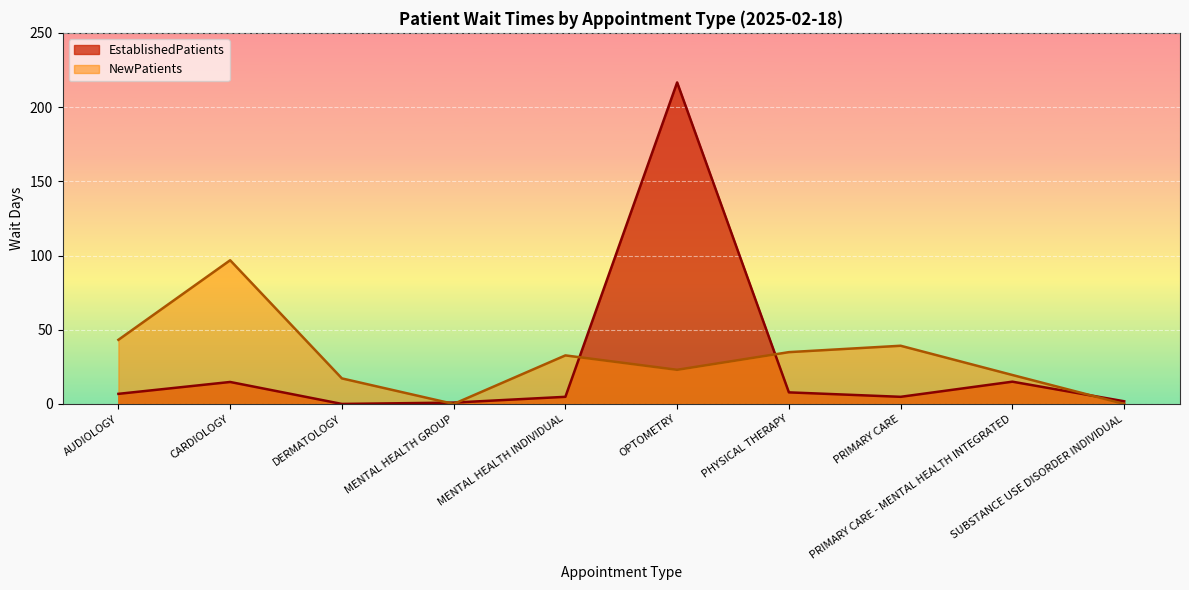

What is the value of the EstablishedPatients point at the 9th from the left?

15.0